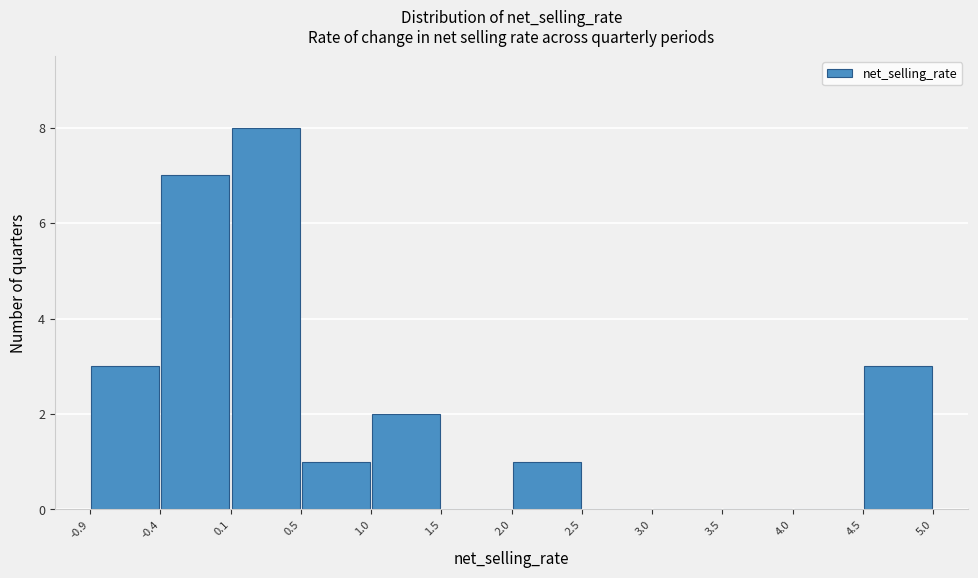

Which range on the x-axis has the tallest bar?

0.1 to 0.5